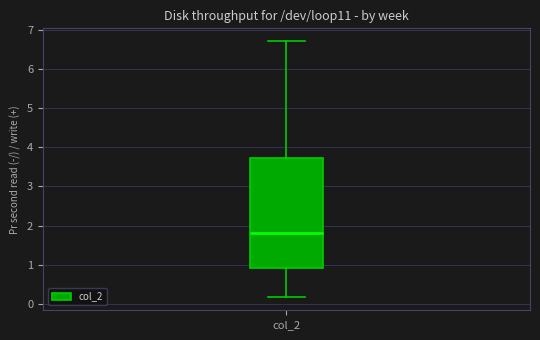

Transcribe this box plot: give where the median line is, the range the box spans, and where the two whiskers end, as read against the y-axis. The values are not printed on the chart, so give them approximately, as read against the axis.

median 1.8, box 0.9 to 3.7, whiskers 0.2 to 6.7